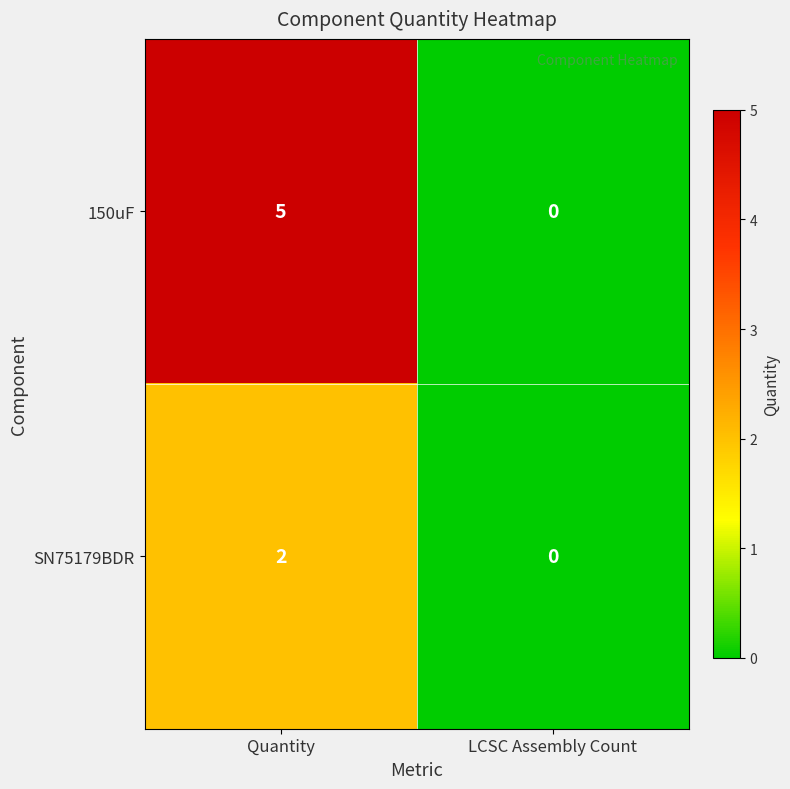

Reading right to left, list all the values displayed in this chart.

150uF: 0	5
SN75179BDR: 0	2